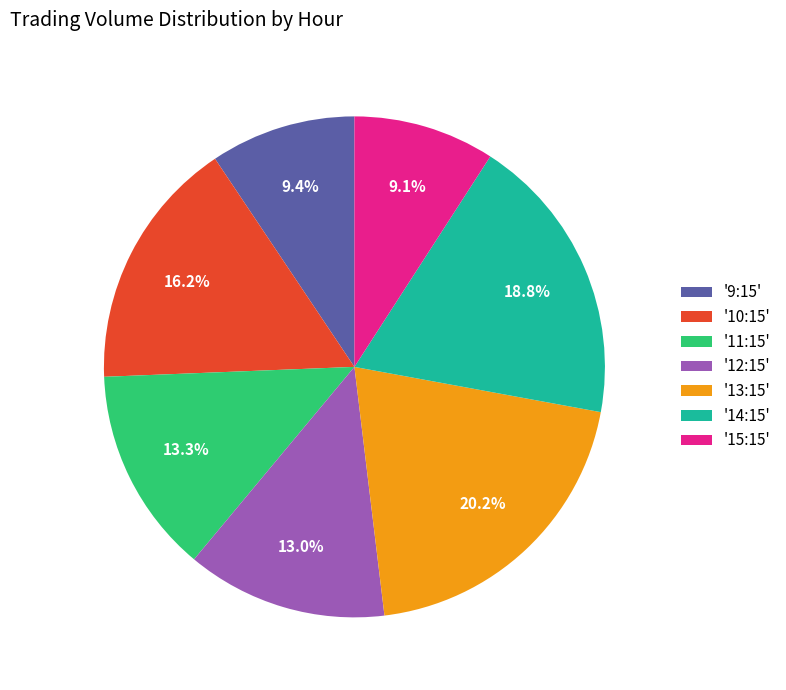

Which has a higher value, '11:15' or '9:15'?

'11:15'